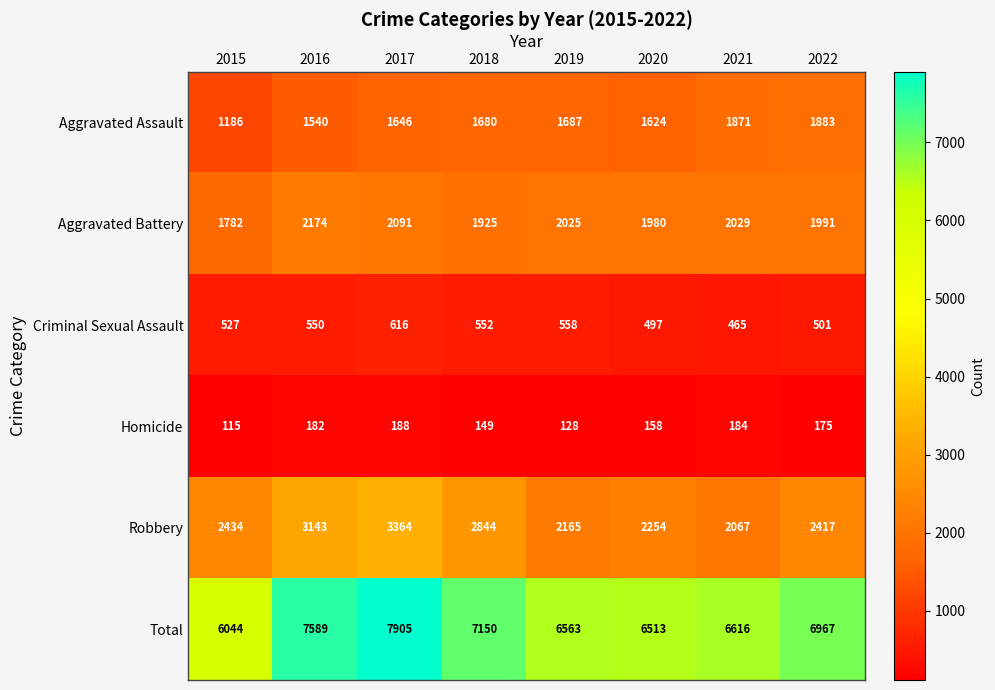

What is the difference between the maximum and minimum values in the Robbery series?

1297